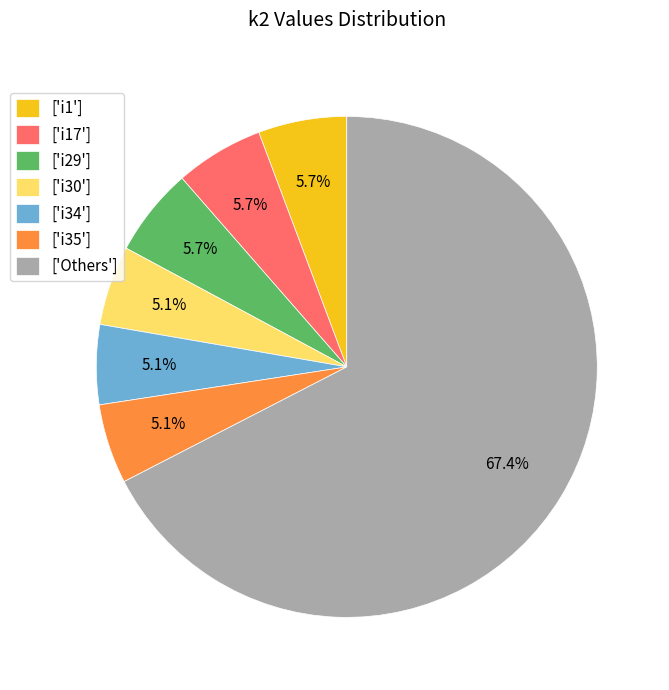

Which slice is the largest?

['Others']